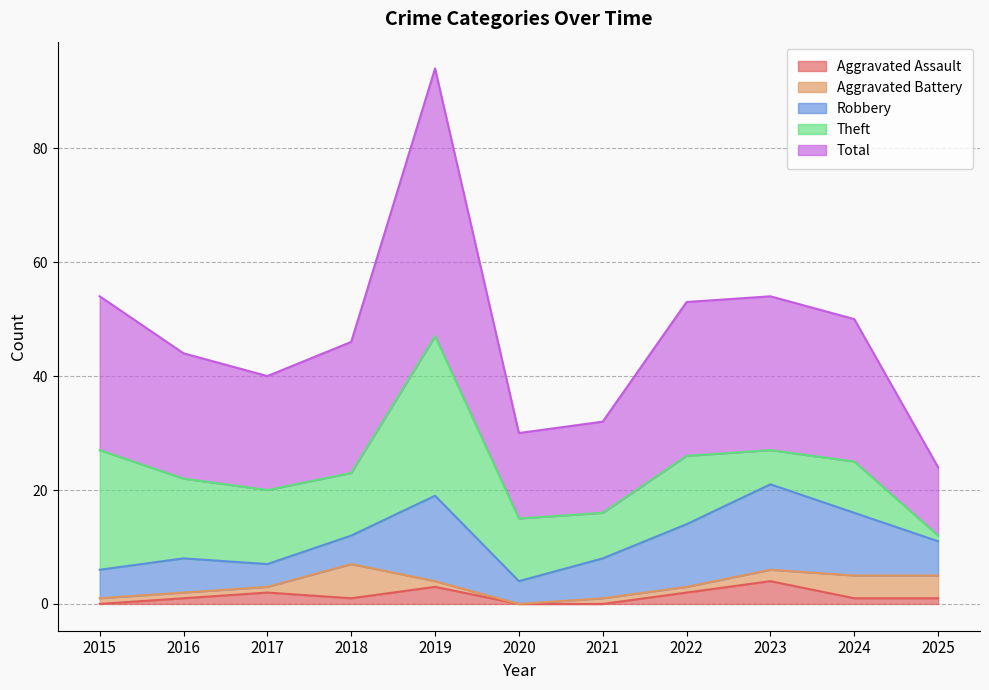

What is the difference between the maximum and second lowest values in the Robbery series?

11